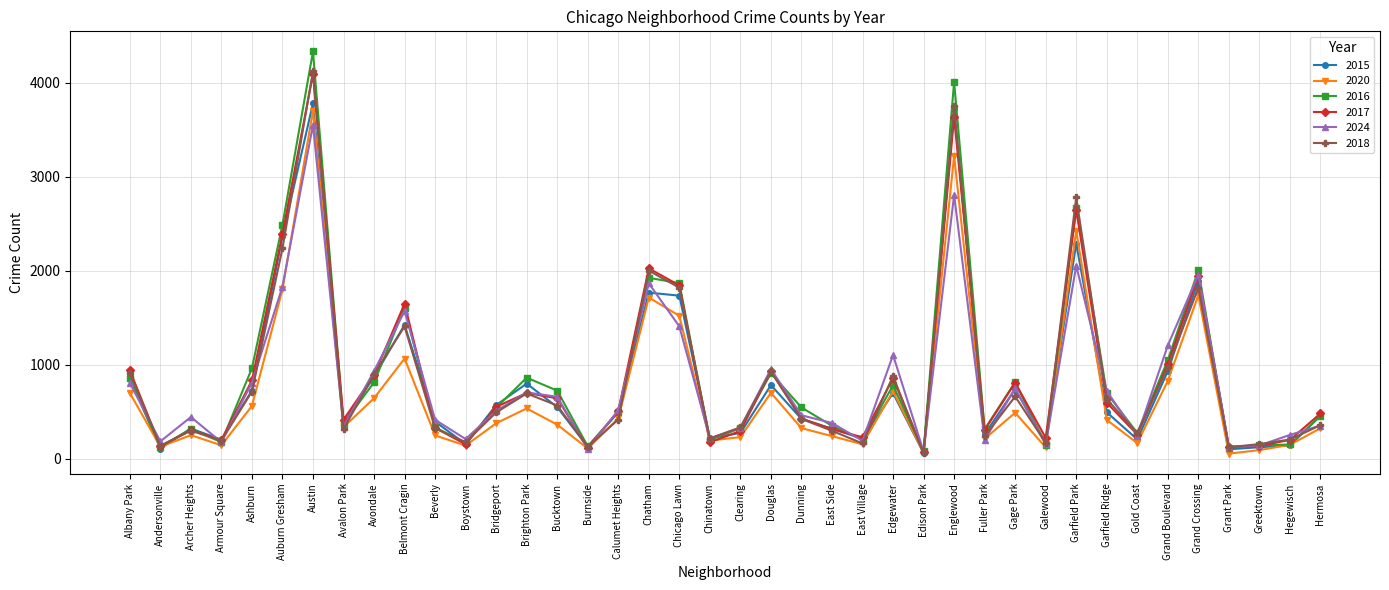

What is the difference between the 2017 values at Edison Park and Bucktown?

572